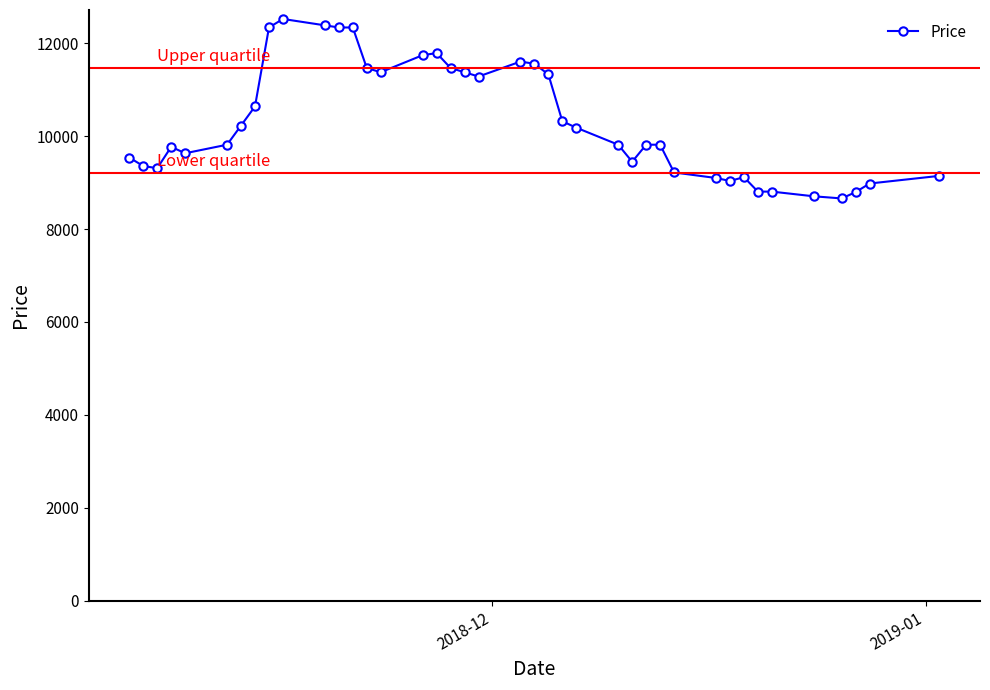

What is the difference between the second highest and second lowest values?

3678